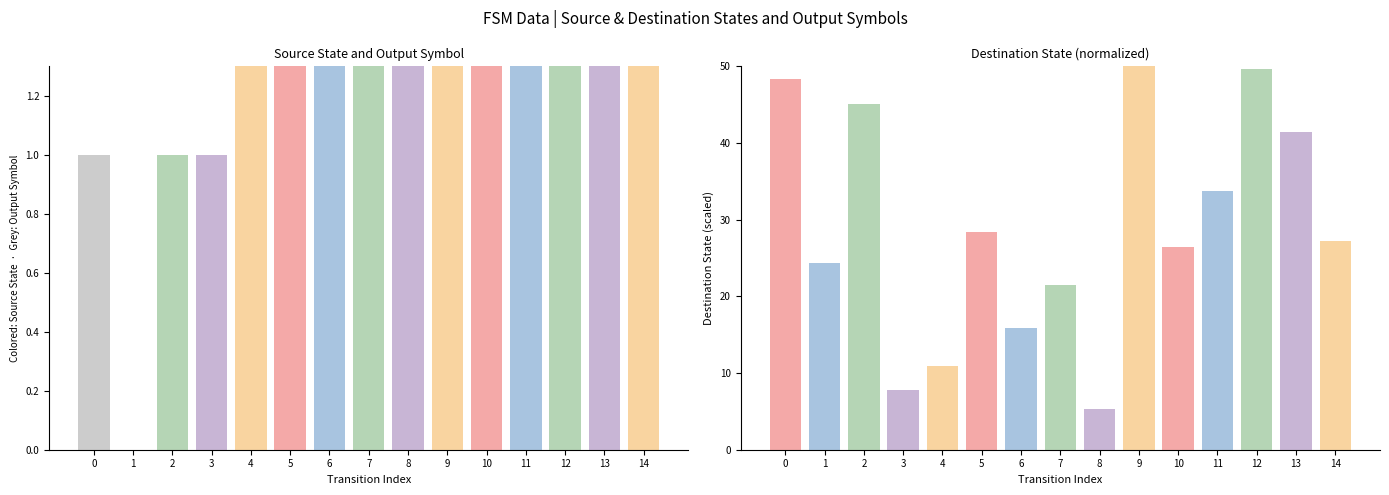

What is the difference between the maximum and minimum values in the output_symbol series?

1.0